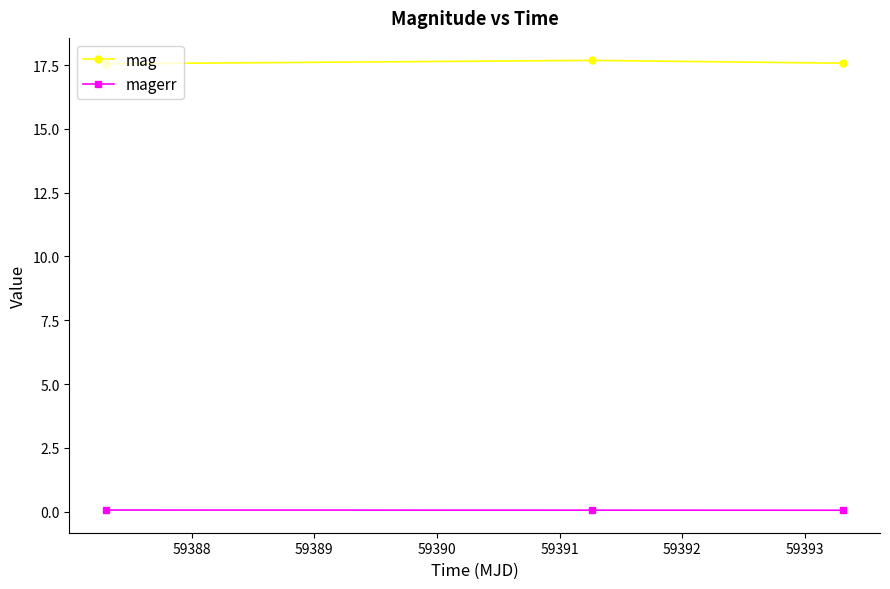

Which series has the largest total across all categories?

mag